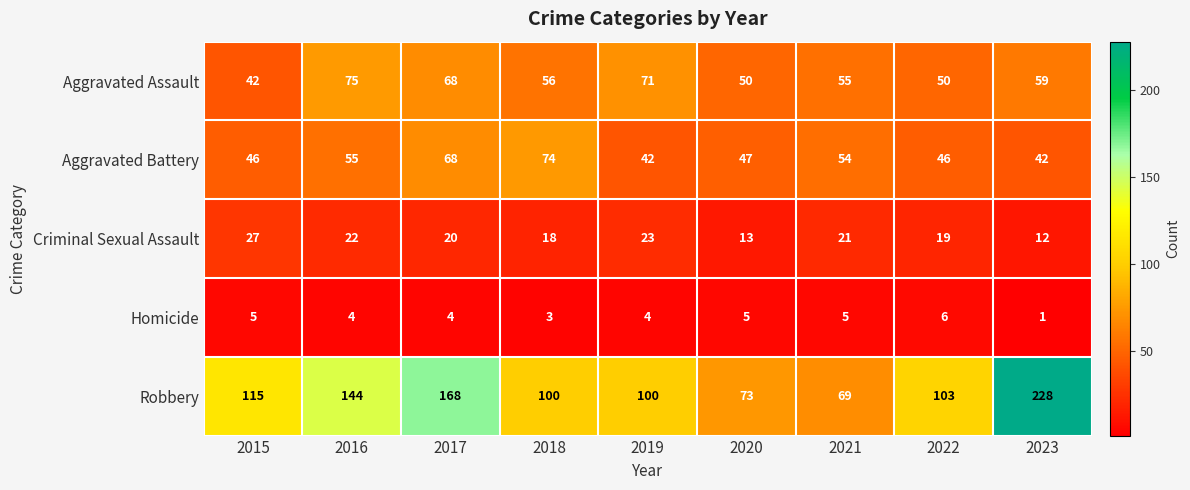

At which label does Aggravated Assault first exceed 56?

2016